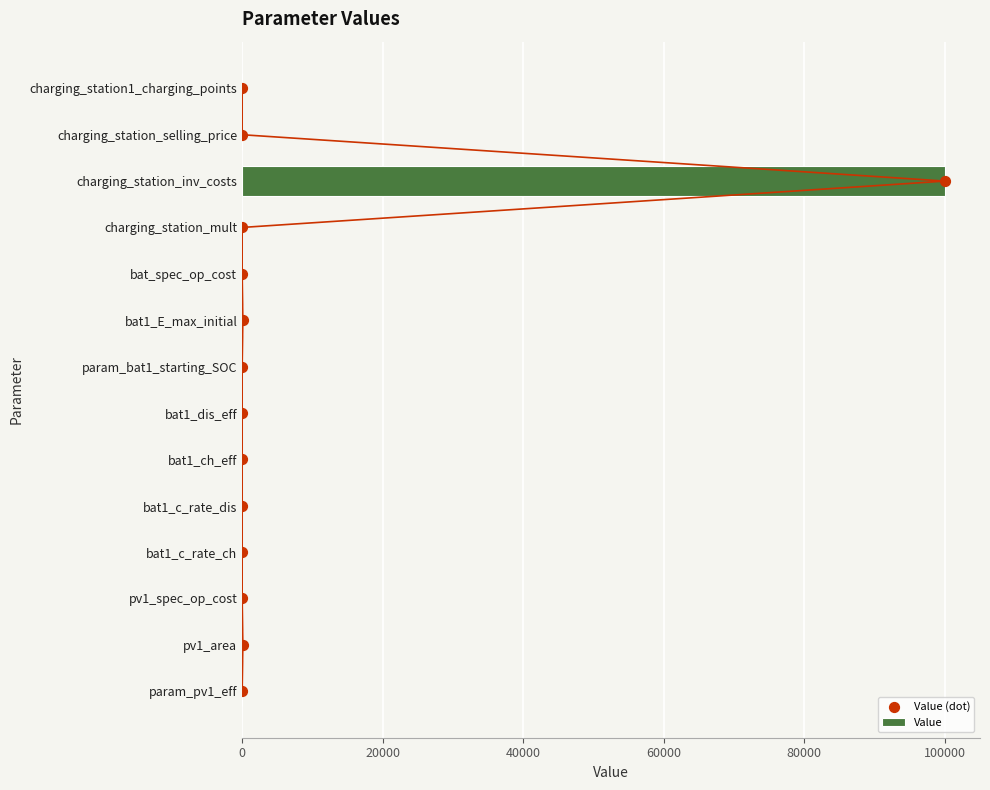

What is the sum of all Value values?

100208.5